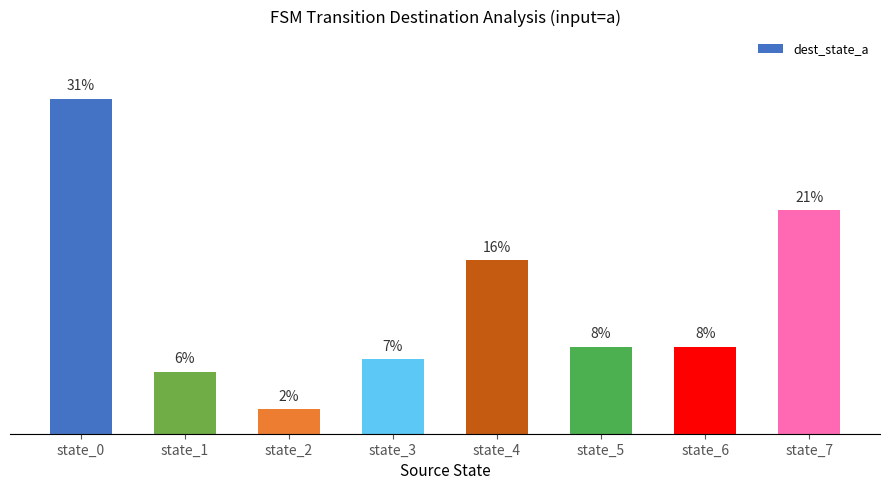

Reading left to right, what are all the values shown in this chart?

31.4	5.8	2.3	7.0	16.3	8.1	8.1	20.9